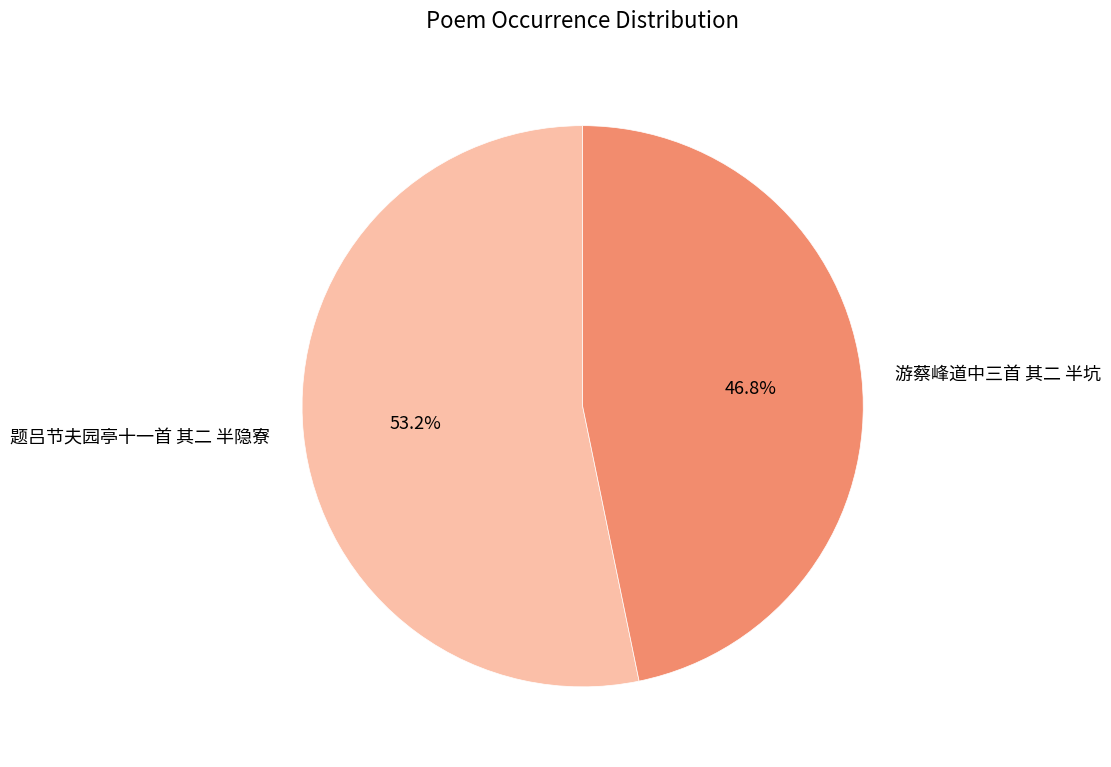

What is the ratio of the value at 游蔡峰道中三首 其二 半坑 to the value at 题吕节夫园亭十一首 其二 半隐寮?

0.9